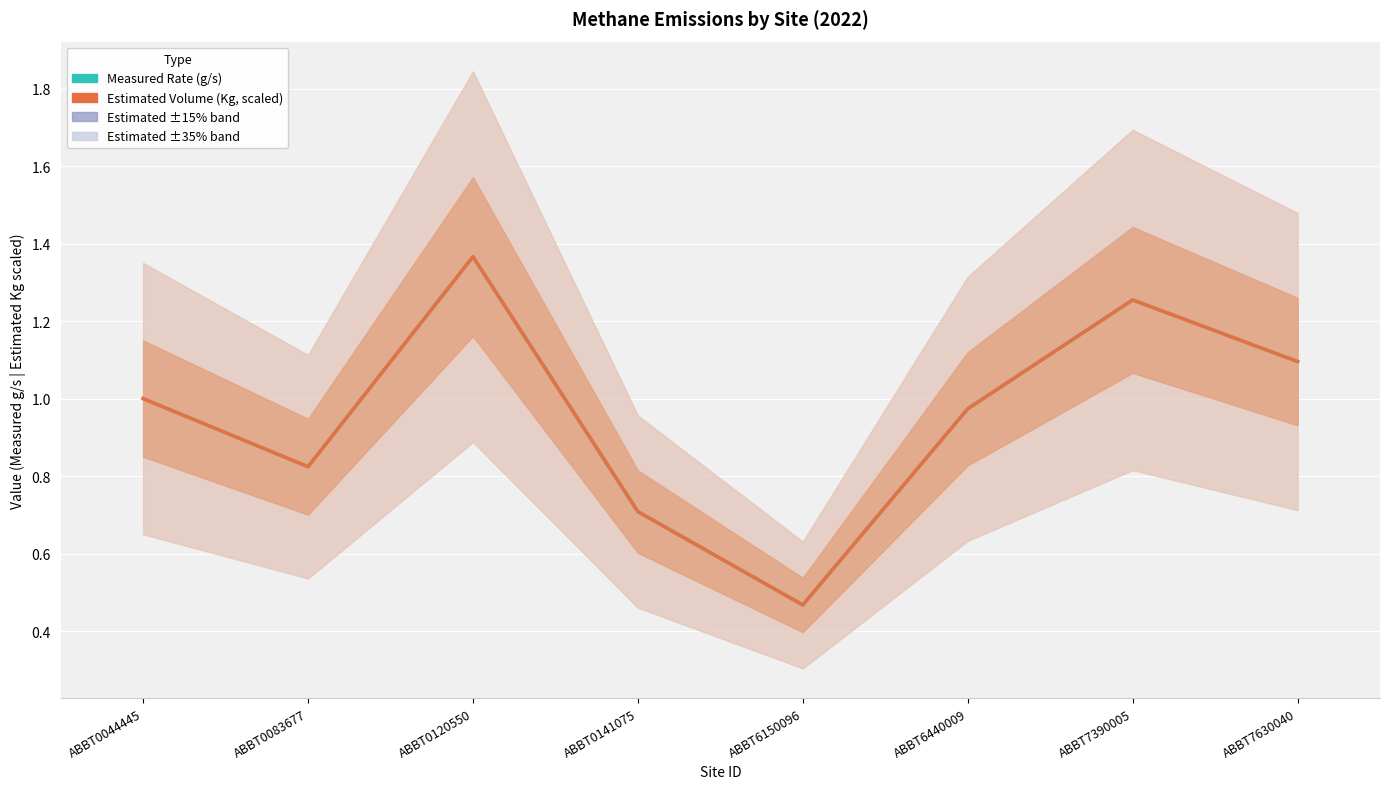

True or false: Measured Rate (g/s) and Estimated Volume (Kg, scaled) cross at least once.

False